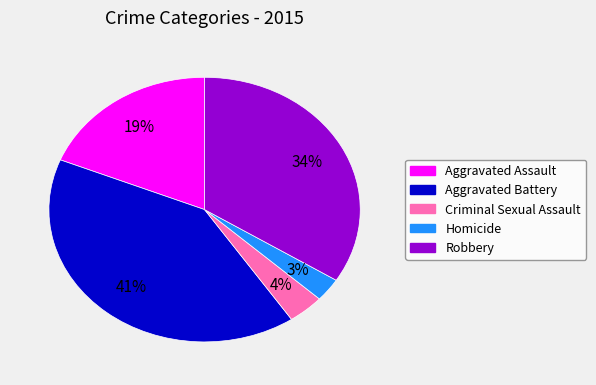

Count the number of slices in the pie.

5